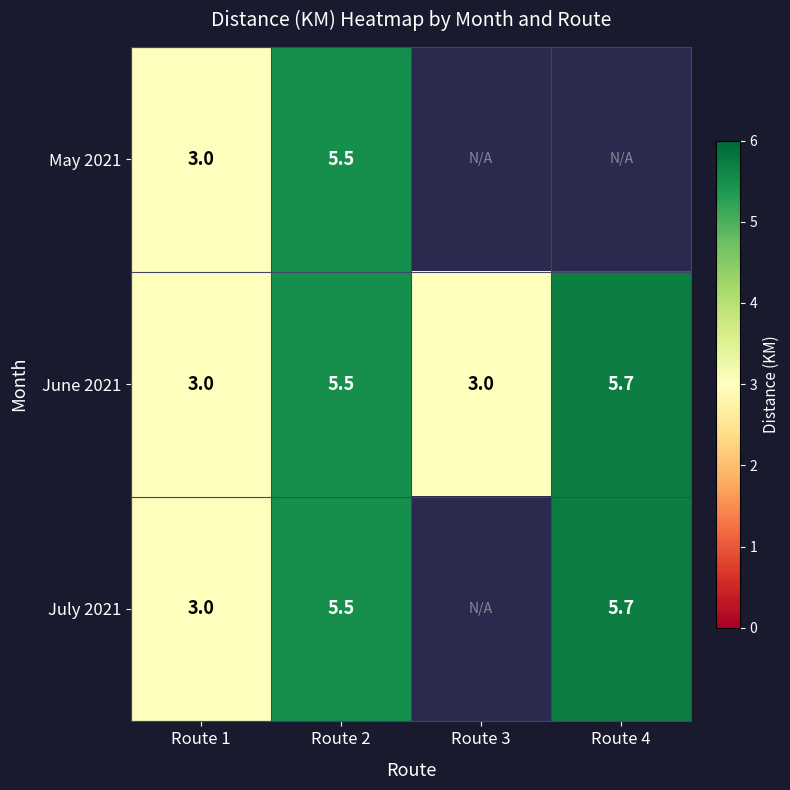

How many data points in June 2021 are less than 5?

2